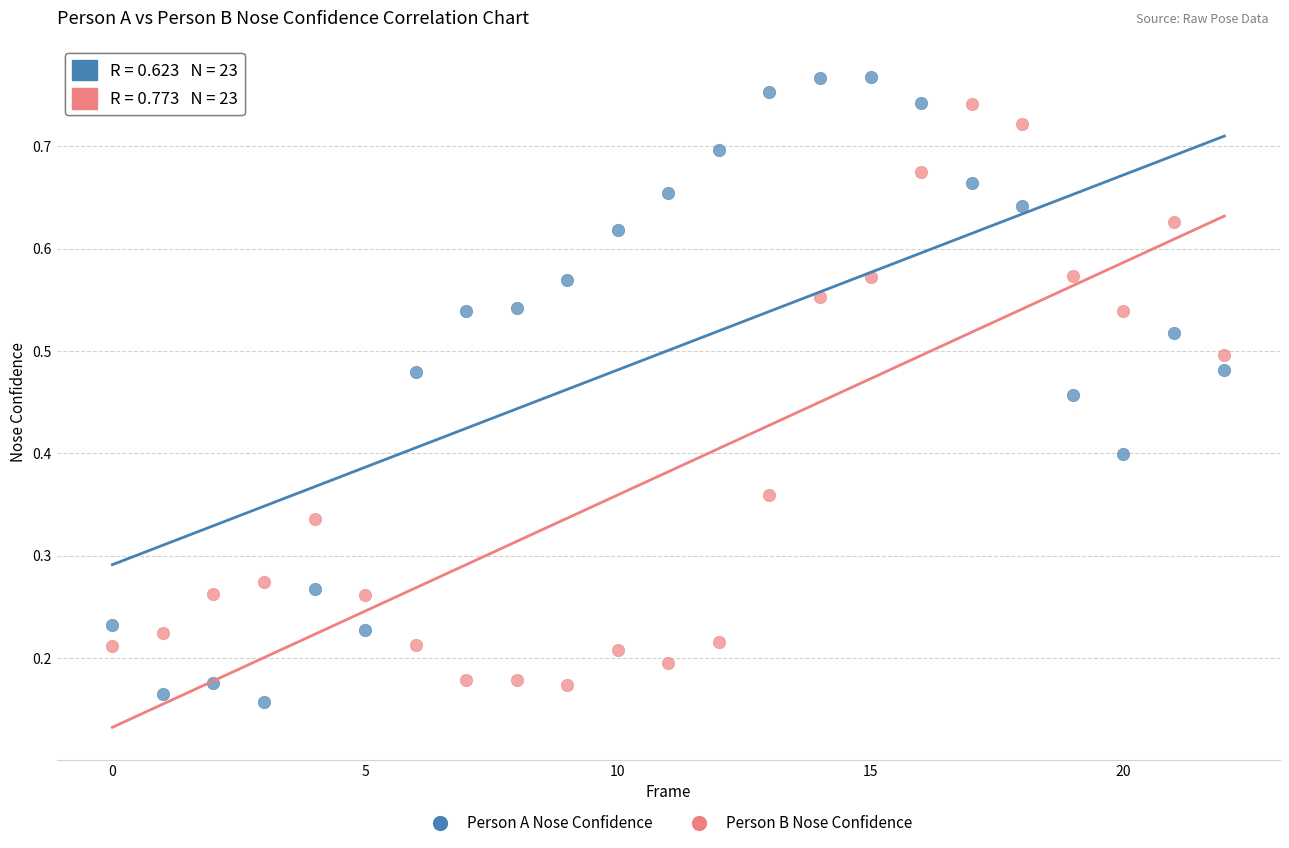

Which series reaches the maximum Y coordinate?

Person A Nose Confidence